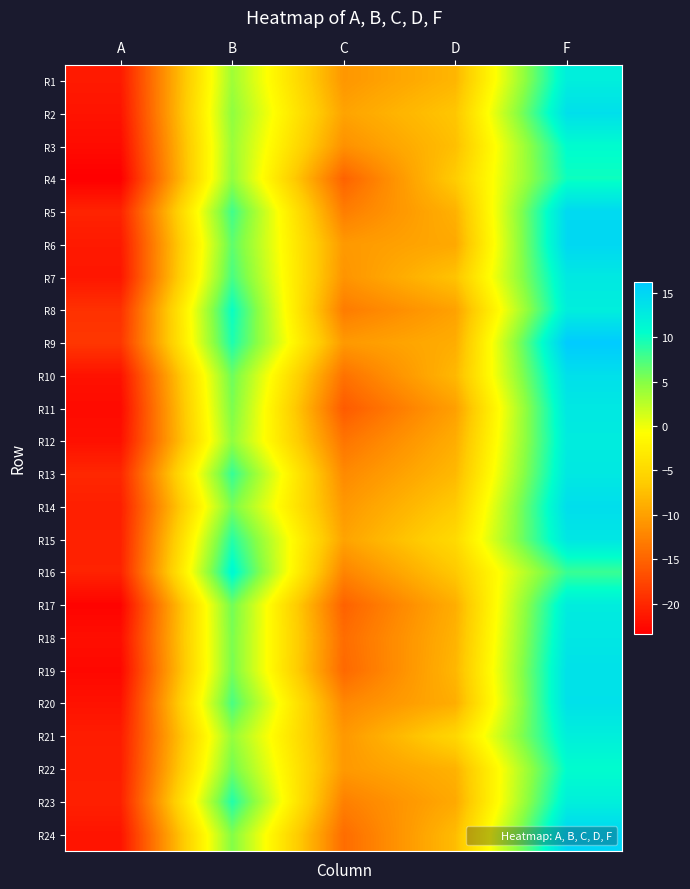

How many distinct data groups are displayed?

24